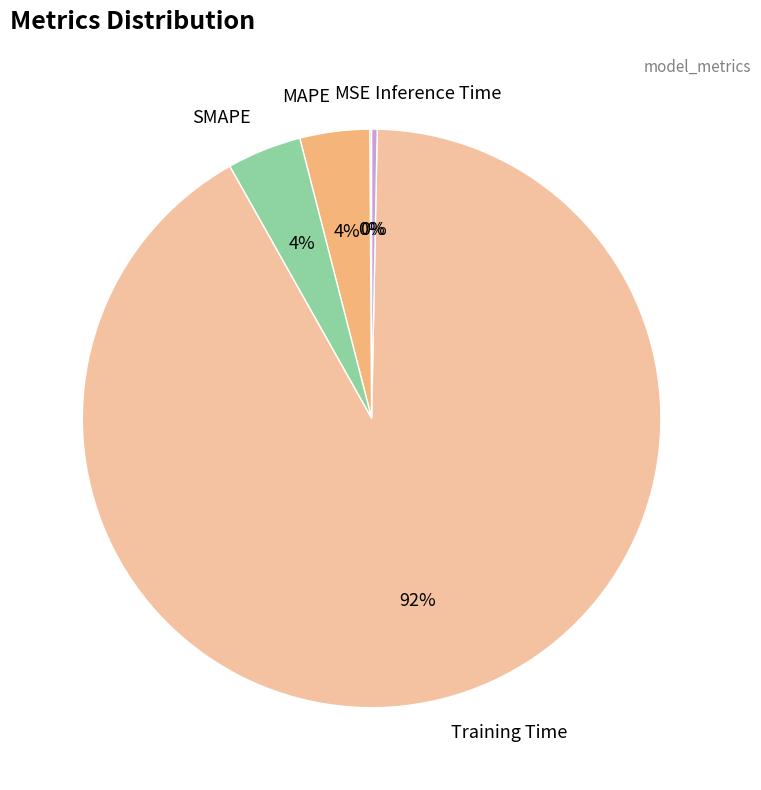

Is it true that SMAPE is 14% of the pie?

False